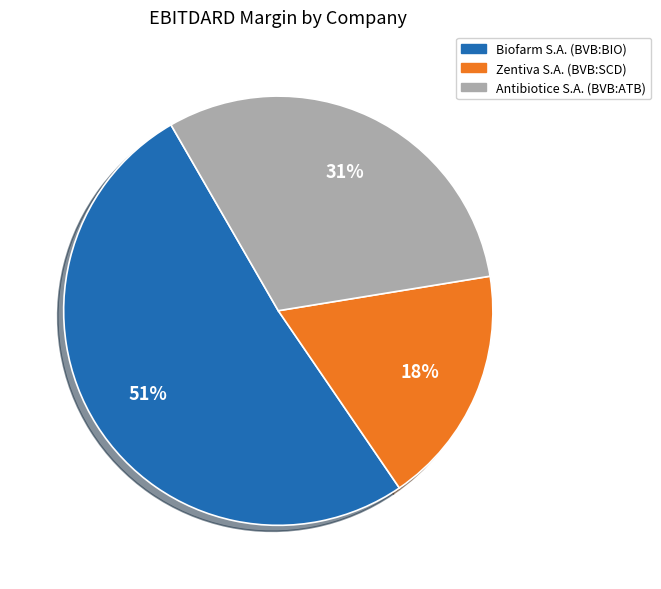

Rank the categories by value from highest to lowest.

Biofarm S.A. (BVB:BIO), Antibiotice S.A. (BVB:ATB), Zentiva S.A. (BVB:SCD)